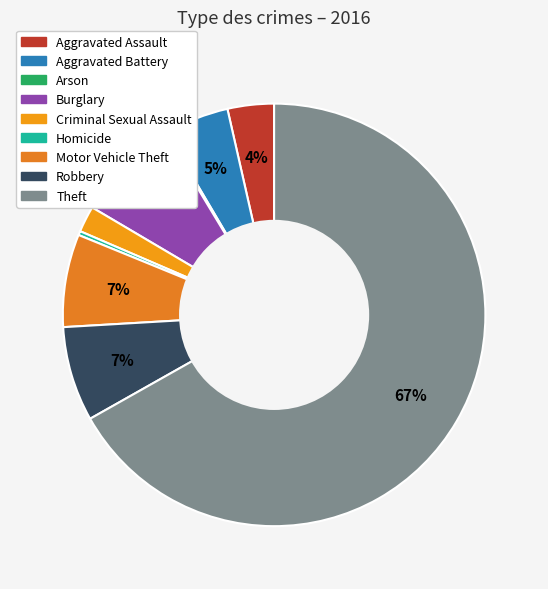

Which has a higher value, Robbery or Aggravated Assault?

Robbery